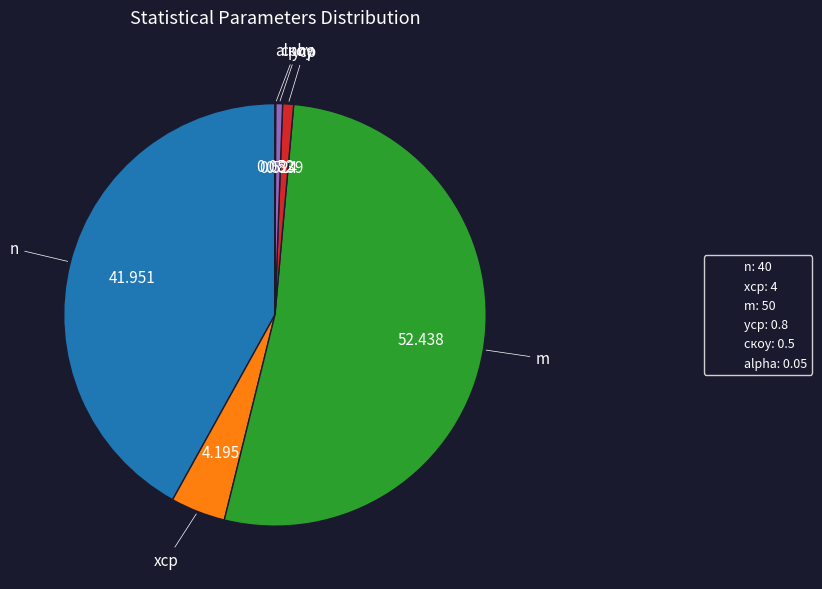

Do yср and m together represent more than half of the pie?

Yes